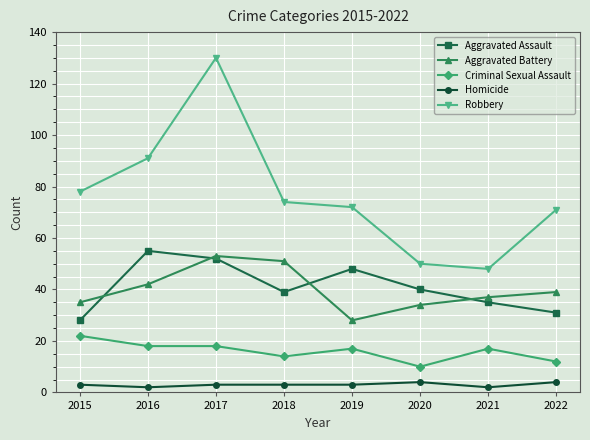

Rank the series at 2016 from lowest to highest value.

Homicide, Criminal Sexual Assault, Aggravated Battery, Aggravated Assault, Robbery